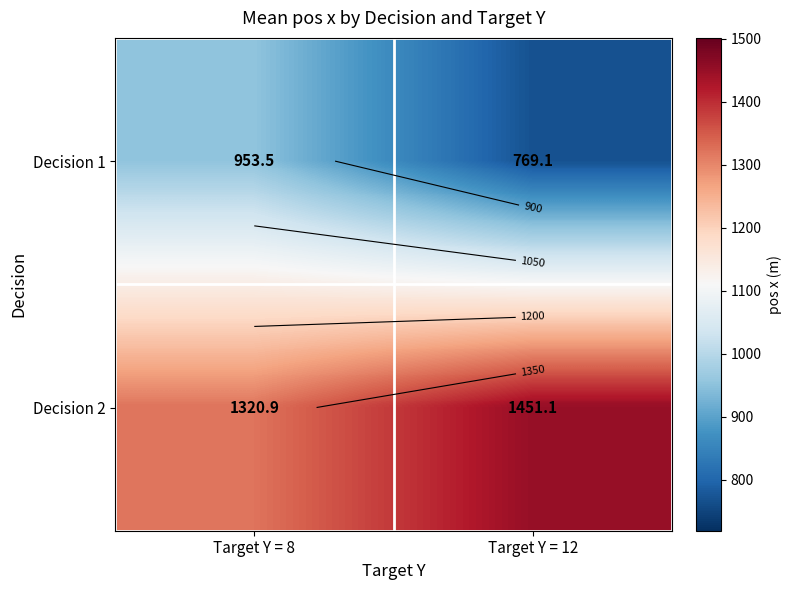

Is the value of Decision 1 at Target Y = 12 greater than the value of Decision 2 at Target Y = 8?

No